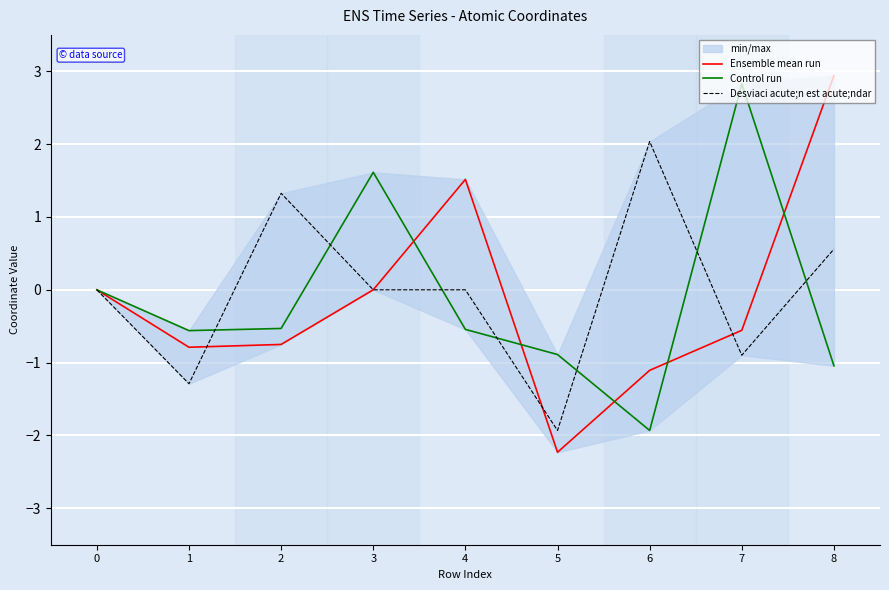

How many data points in Control run are less than 0?

6